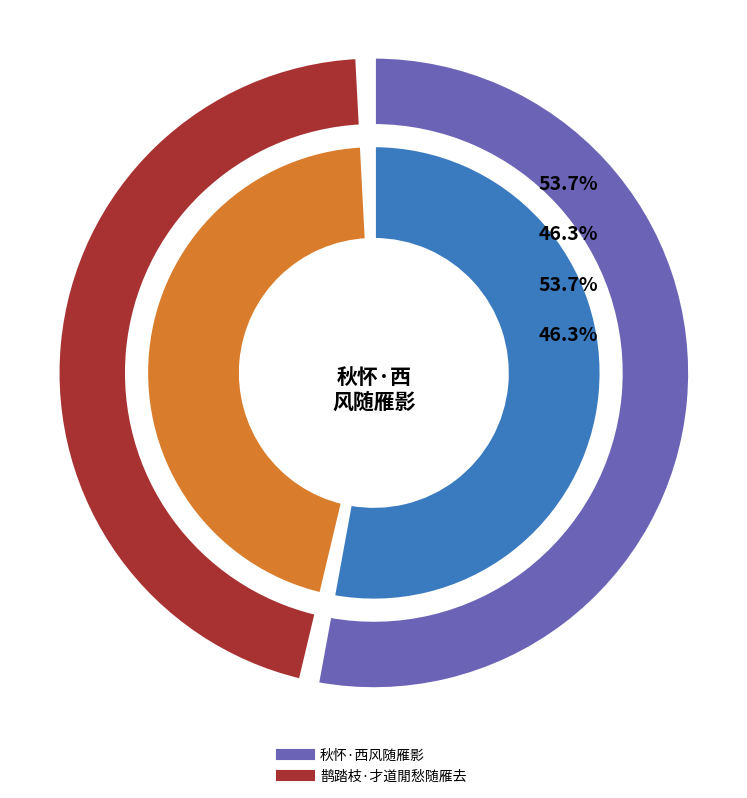

To the nearest percent, what percentage of the pie is 秋怀·西风随雁影?

54%